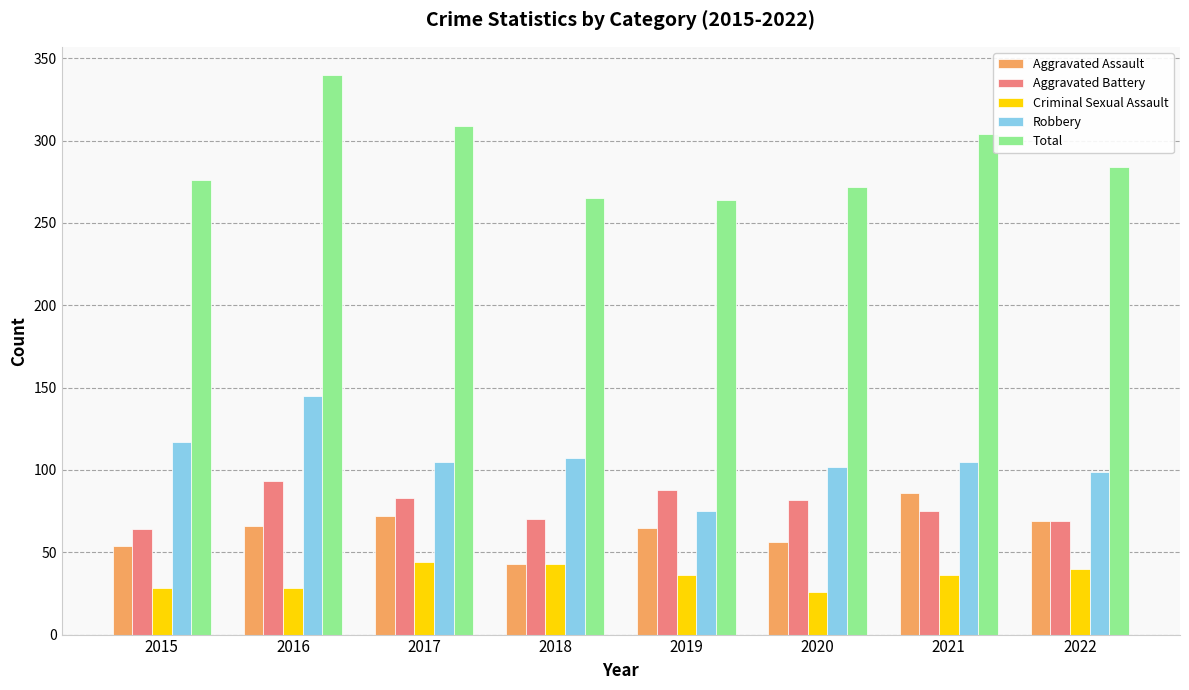

List the series in order of their peak value, highest first.

Total, Robbery, Aggravated Battery, Aggravated Assault, Criminal Sexual Assault